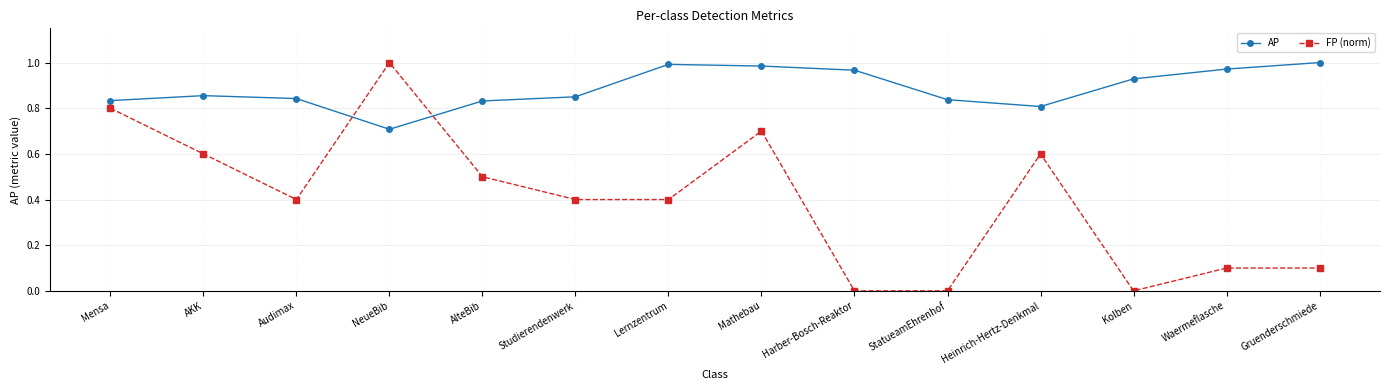

What is the label of the 12th point from the left?

Kolben